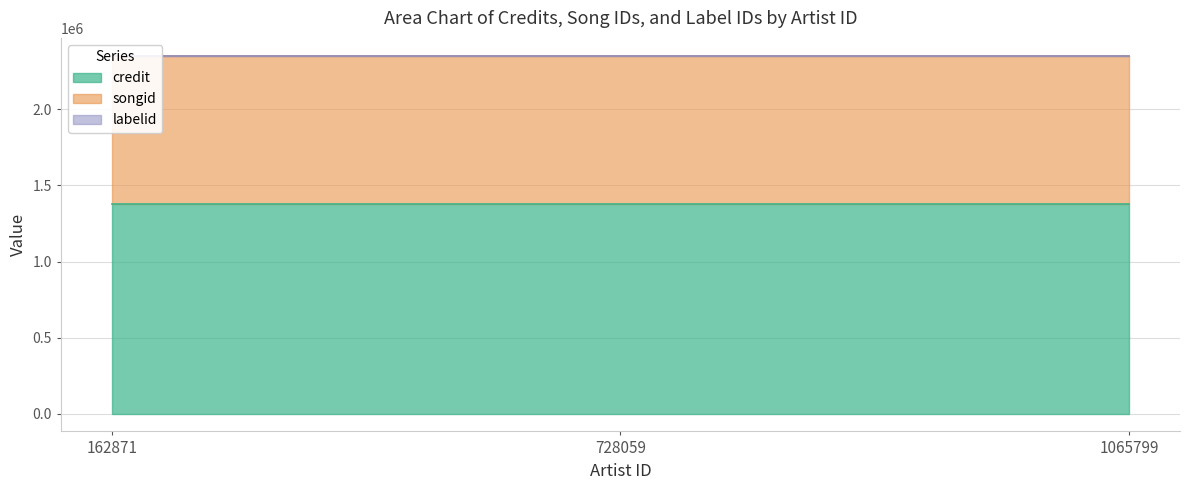

What are all the series names shown in the legend?

credit, songid, labelid